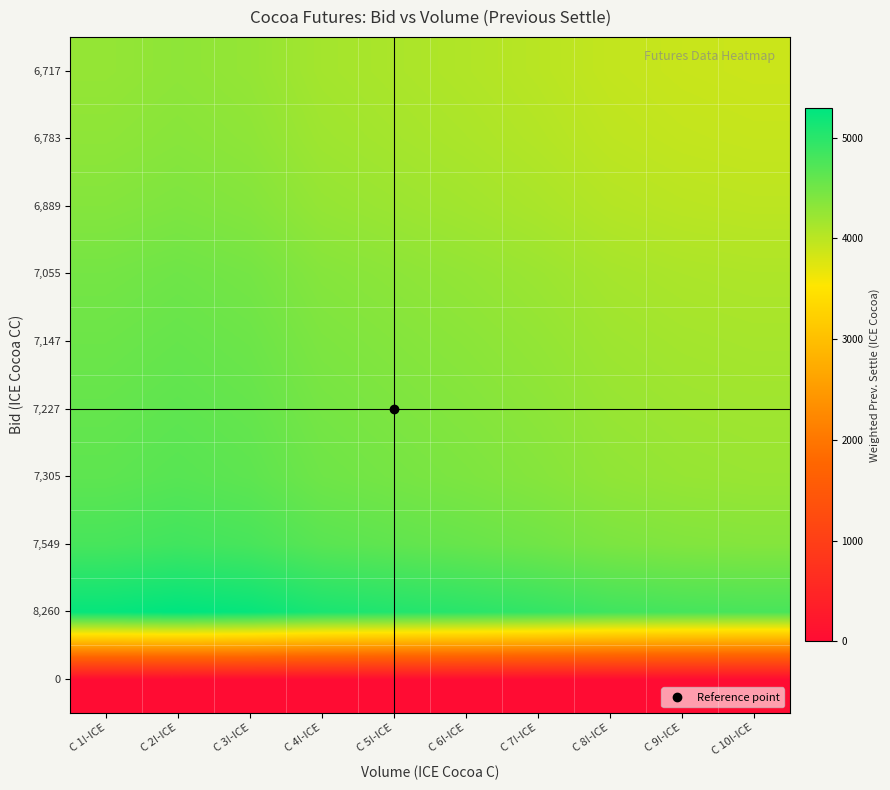

At how many categories does at least one series exceed 3413?

10